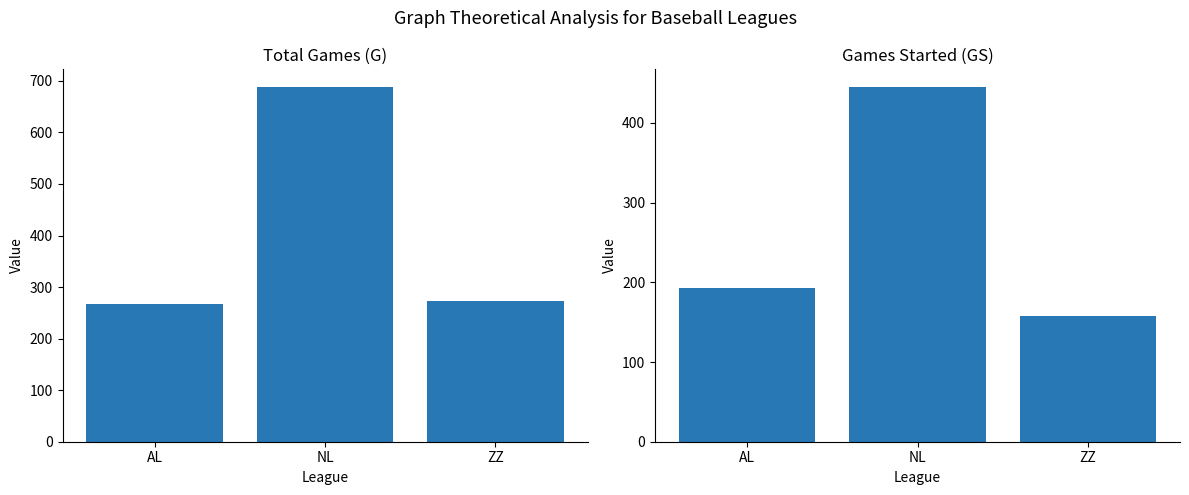

What is the difference between the second highest and minimum values in the Total Games (G) series?

5